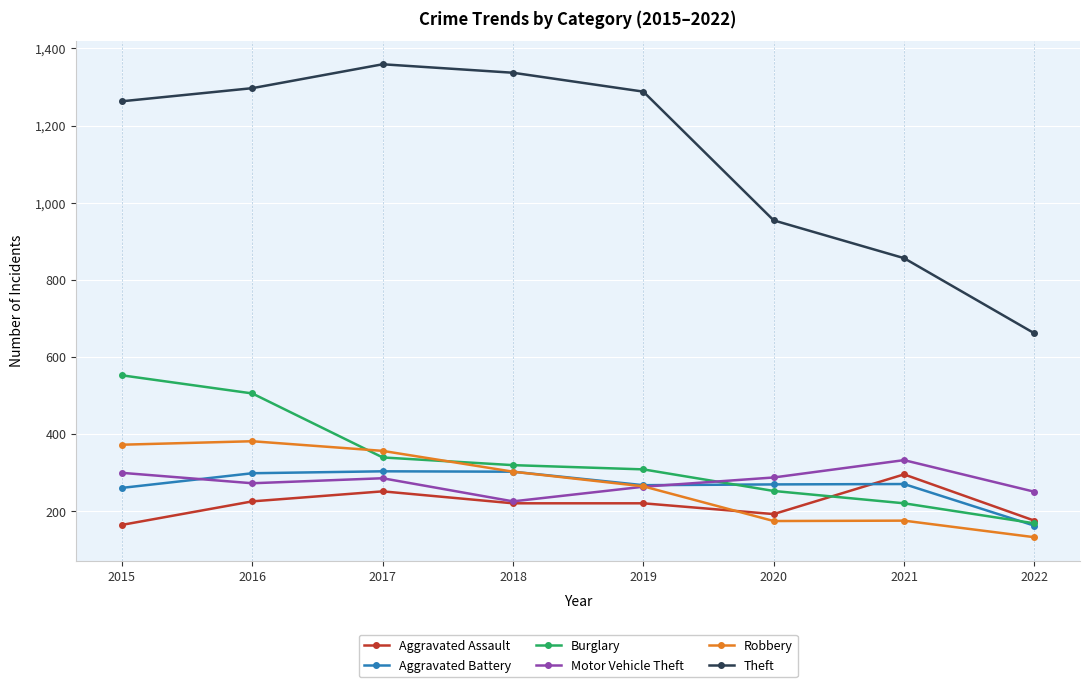

Is the value of Burglary at 2017 greater than the value of Robbery at 2020?

Yes